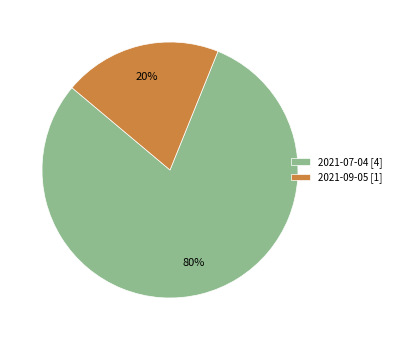

Rank the categories by value from highest to lowest.

2021-07-04, 2021-09-05